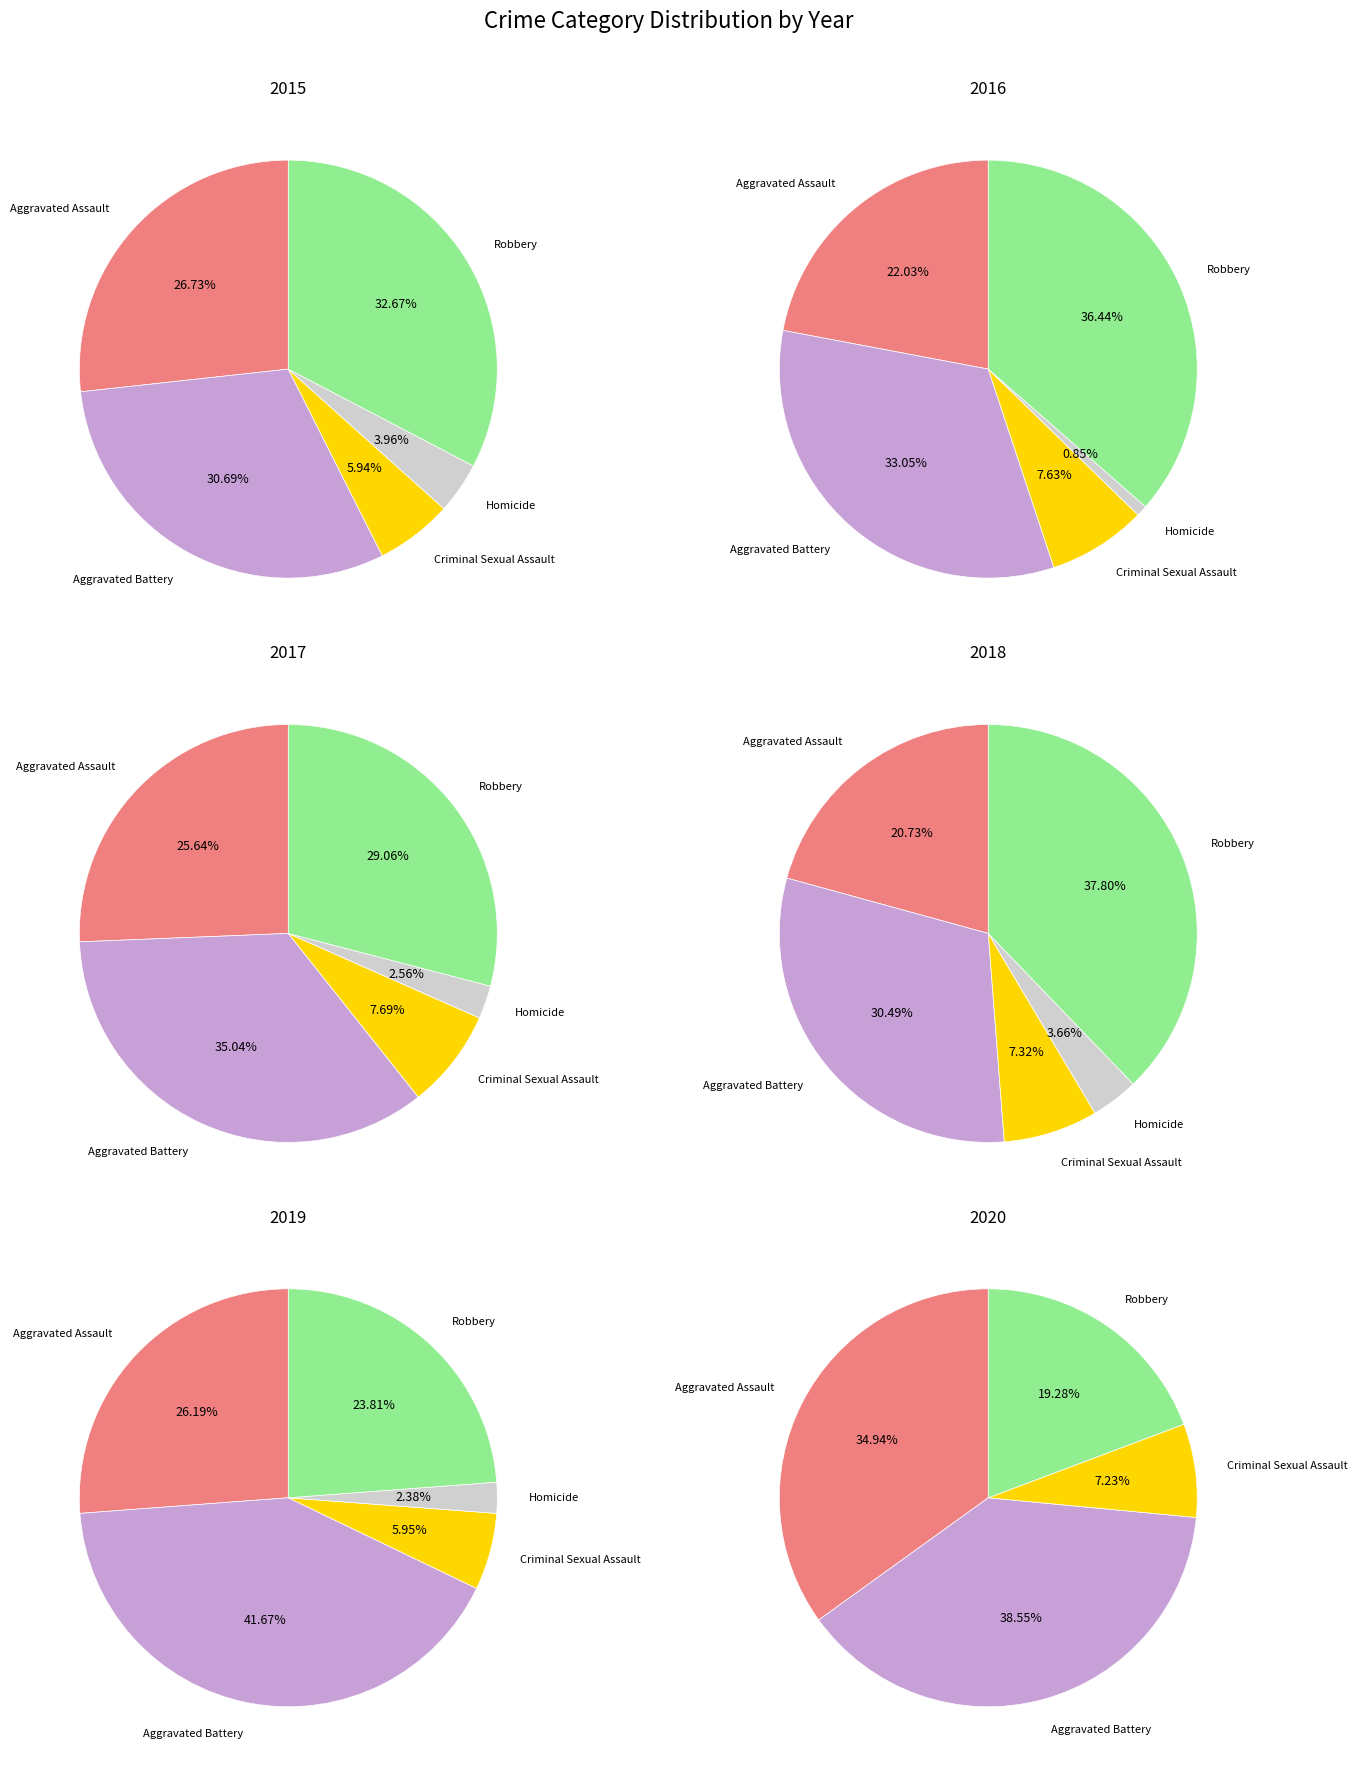

Is it true that Robbery is 33% of the pie?

False